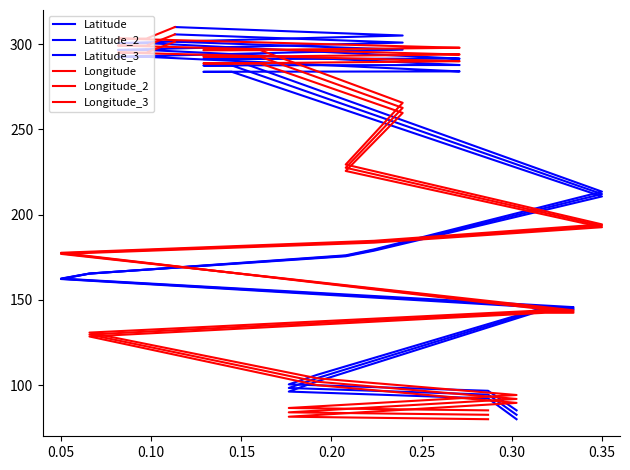

What is the smallest value displayed?

80.0